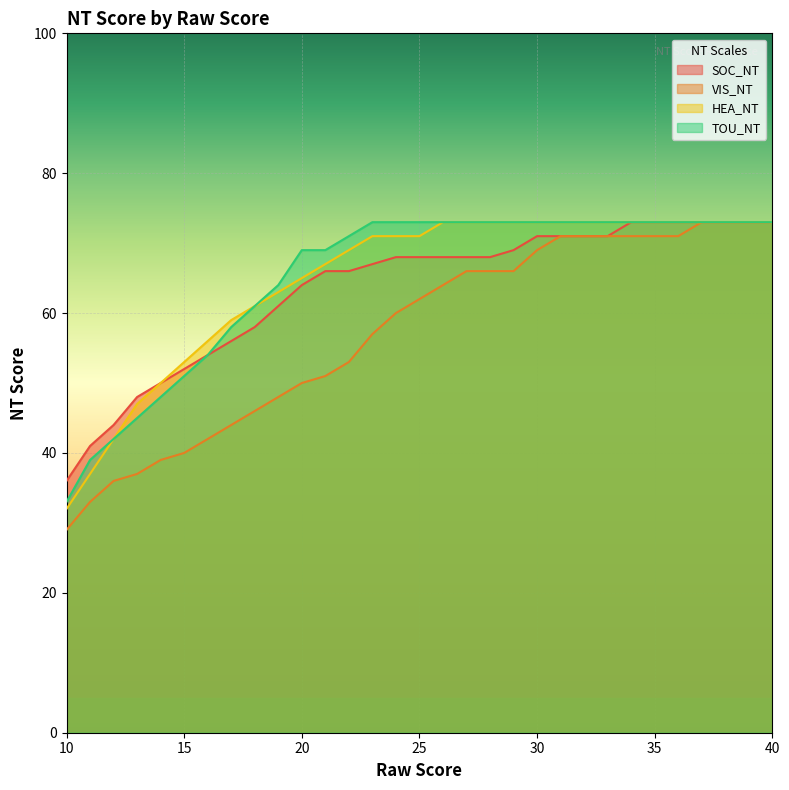

At which label does SOC_NT first exceed 68?

29